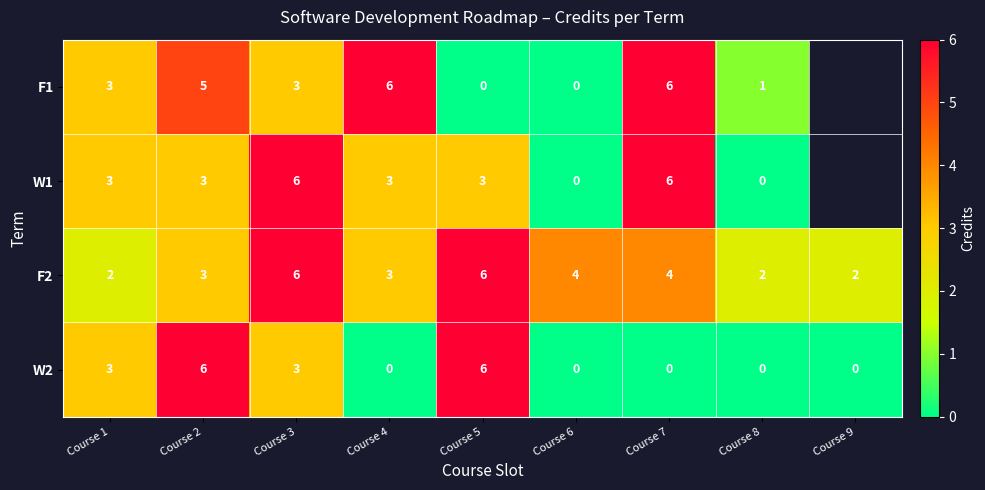

At how many categories does at least one series exceed 4?

5